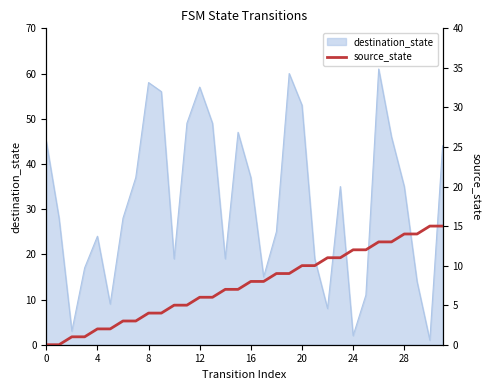

True or false: destination_state has a value of 58 at 8.

True